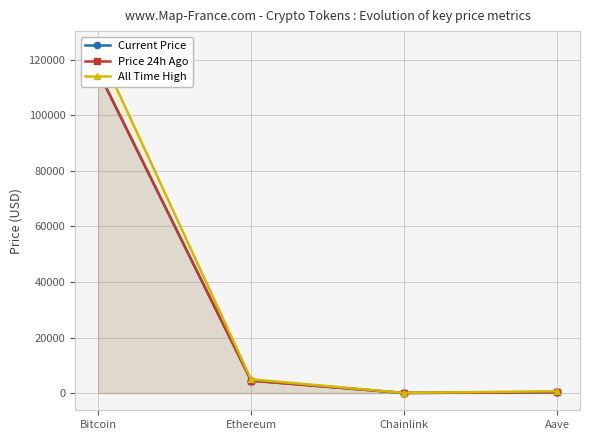

The Price 24h Ago series shows 68181.7 at Bitcoin. True or false?

False